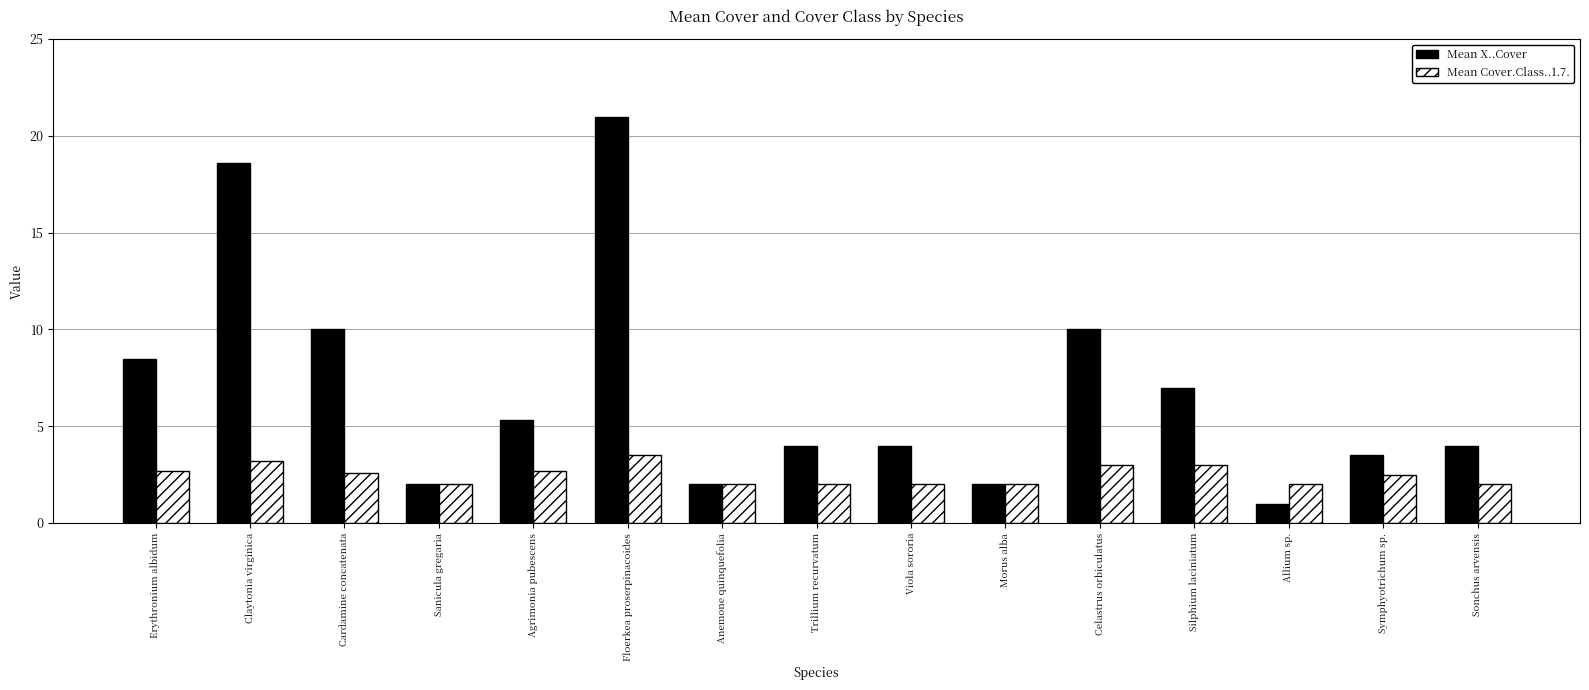

What is the lowest value of the Mean X..Cover series?

1.0